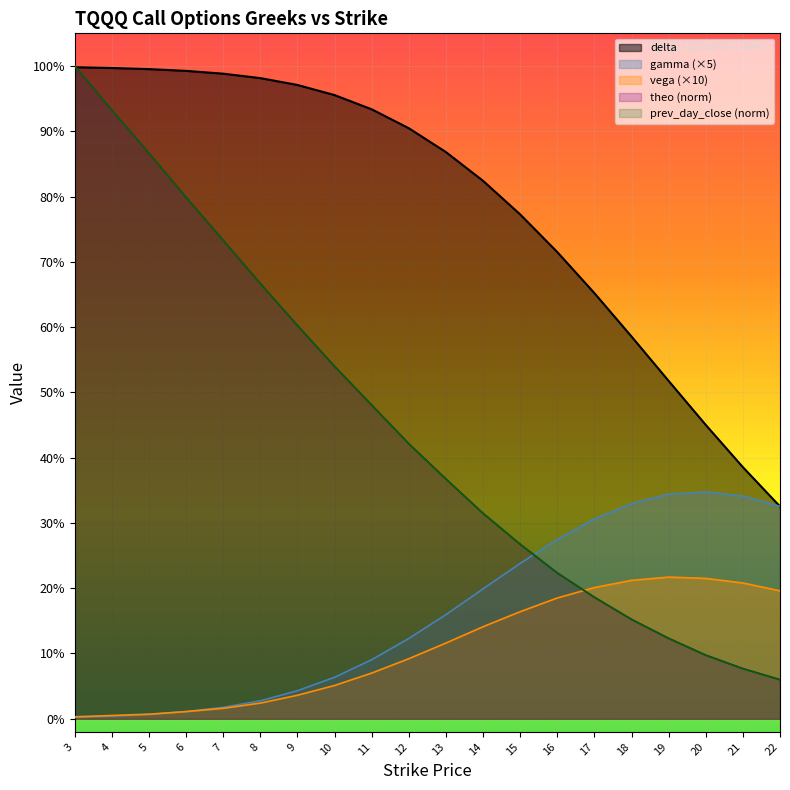

Rank the series by their maximum value, from highest to lowest.

theo, prev_day_close, delta, gamma, vega